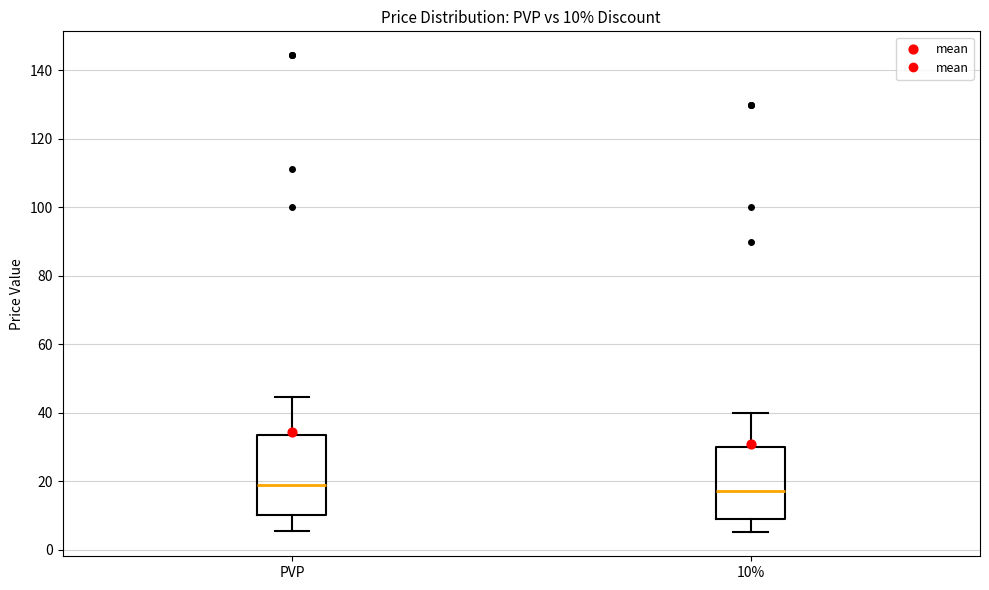

Comparing the boxes themselves (not the whiskers), which one is the tallest?

PVP